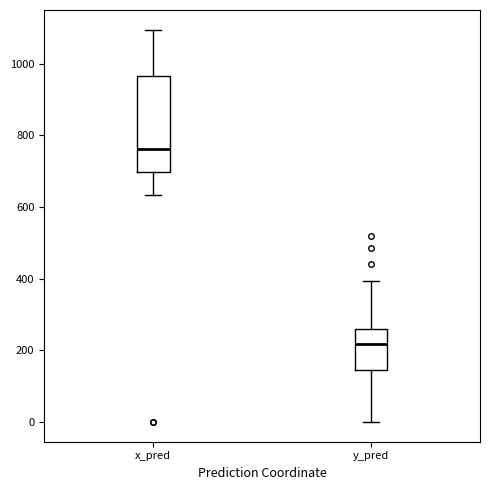

Which box has the highest median line?

x_pred